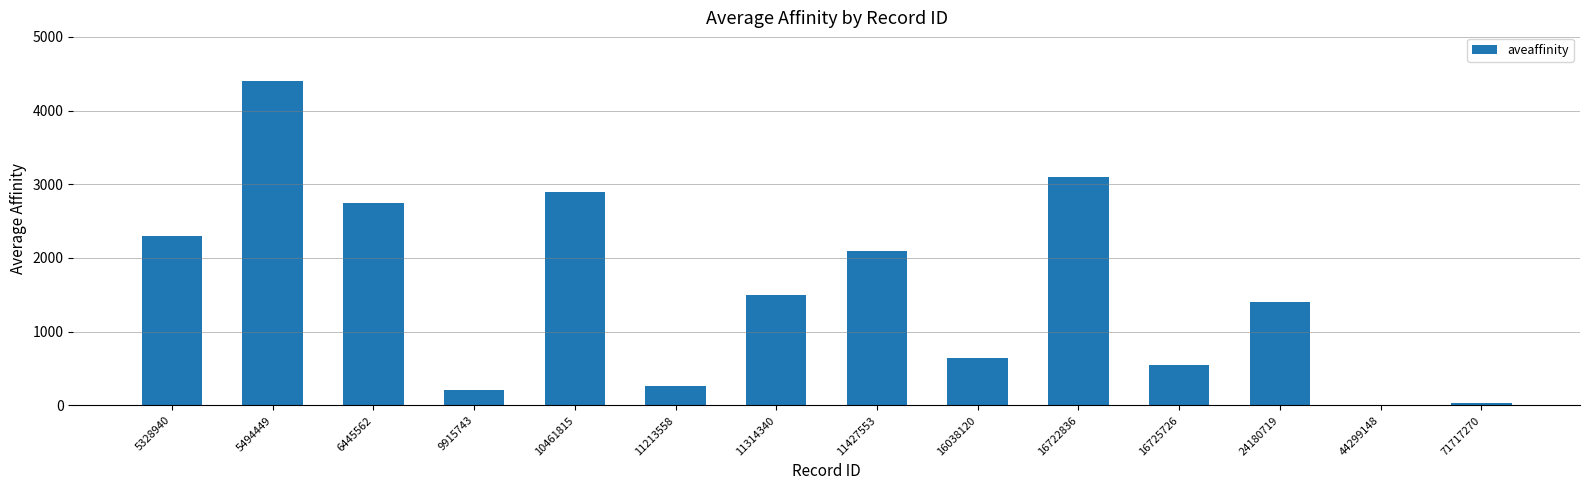

What is the maximum value shown in the chart?

4400.0